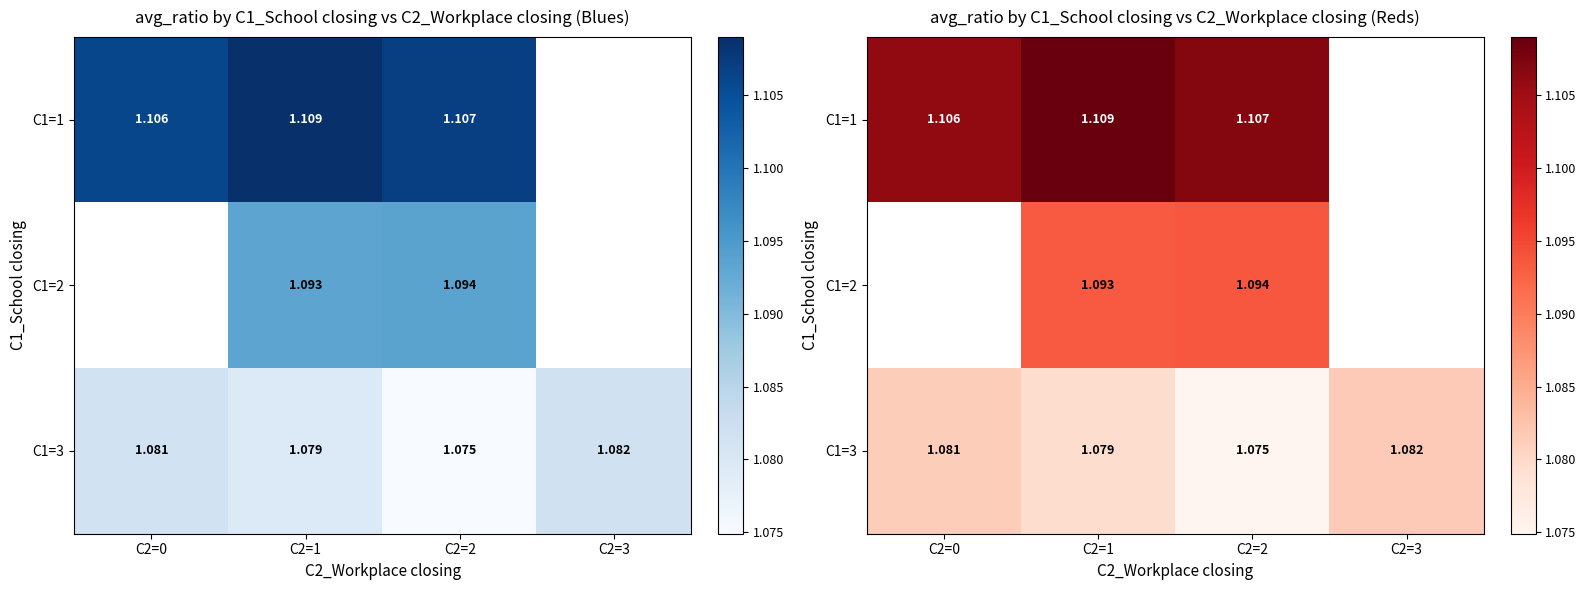

The value of C1=3 at C2=1 is 1.1. True or false?

True